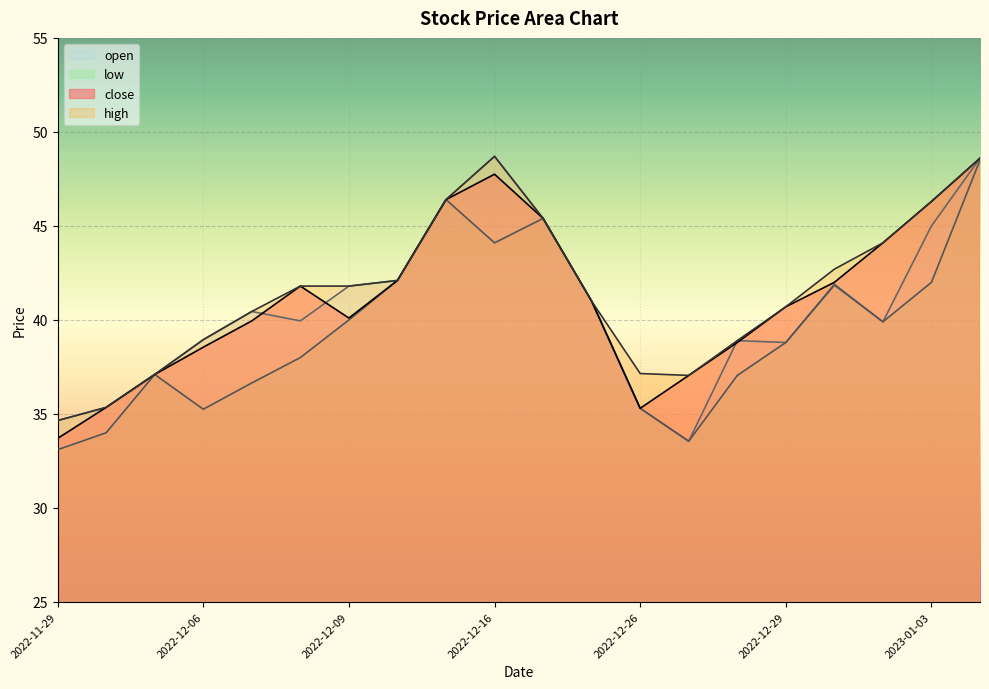

List the series in order of their peak value, lowest first.

low, close, high, open